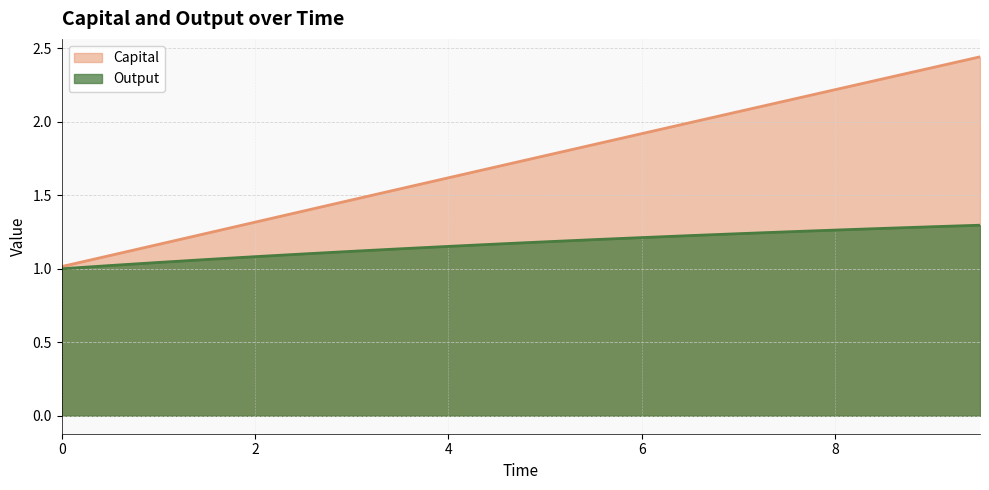

At which category is the sum across all series the highest?

9.5